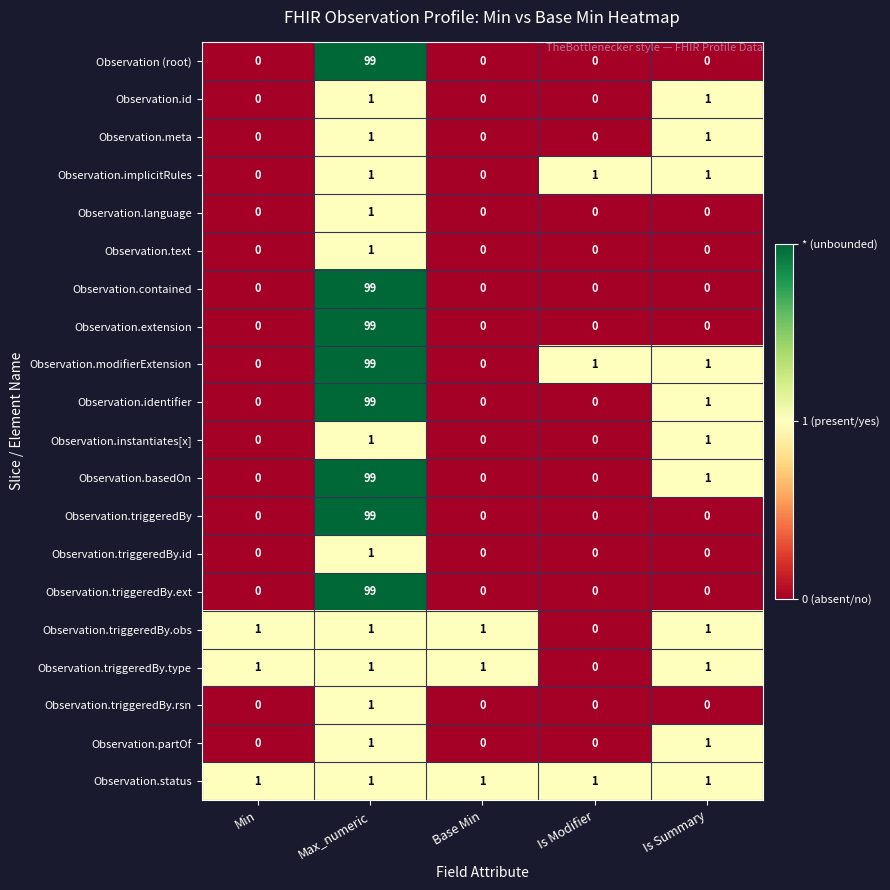

How many data points in Observation.modifierExtension are less than 1?

2